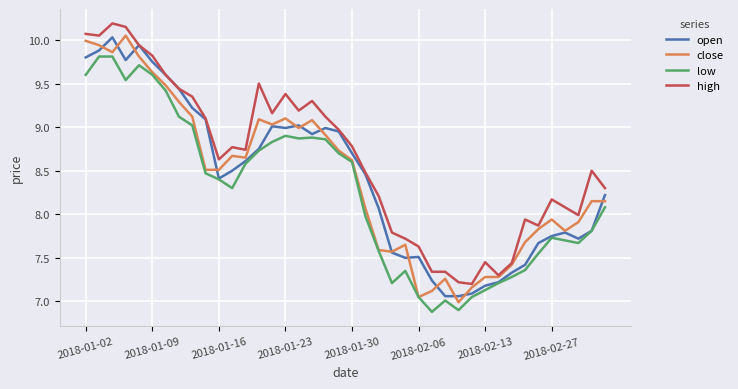

True or false: high and low intersect in this chart.

False